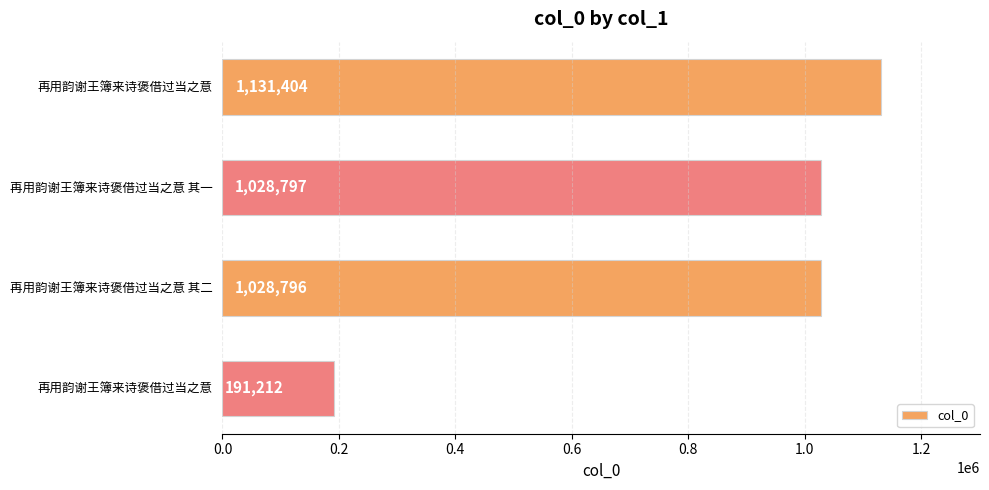

What is the smallest value displayed?

191212